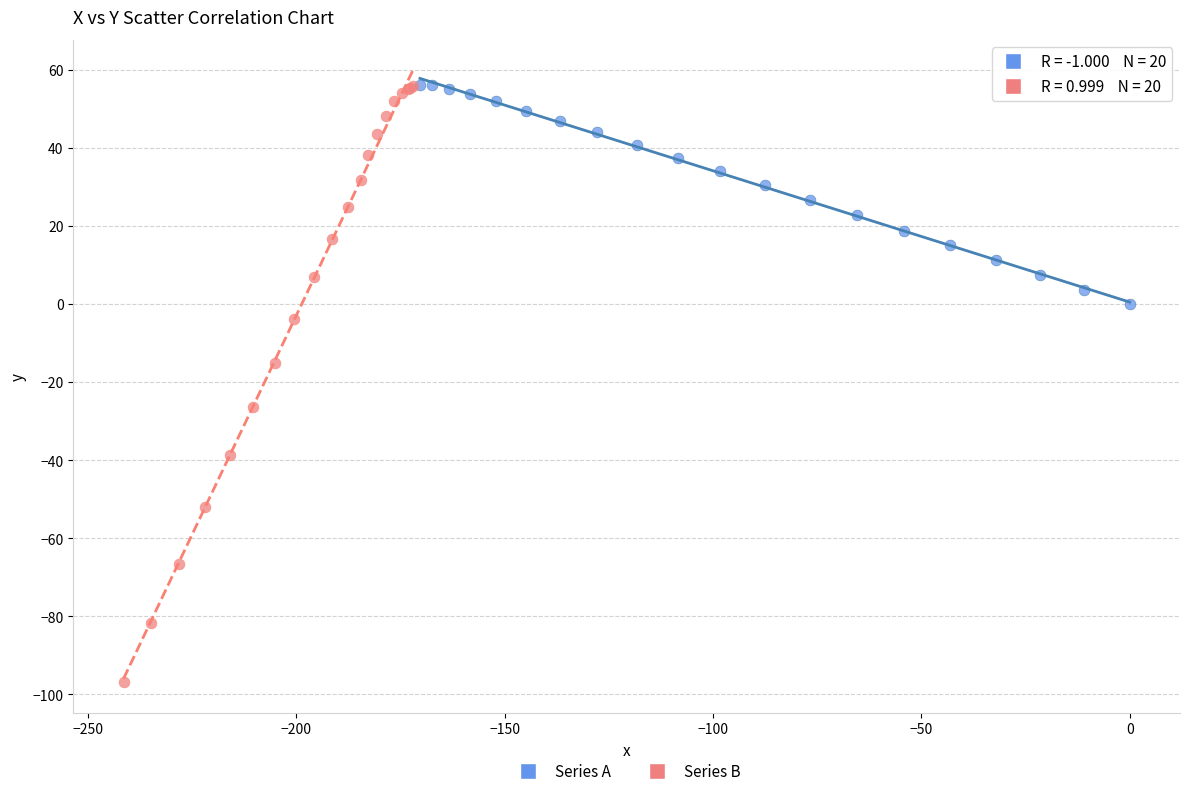

Which series has the largest Y range (max minus min)?

Series B